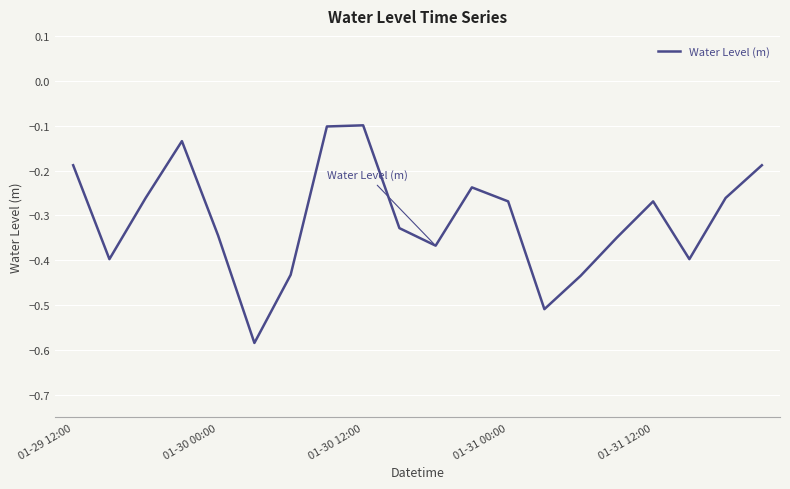

What is the difference between the maximum and minimum values?

0.5